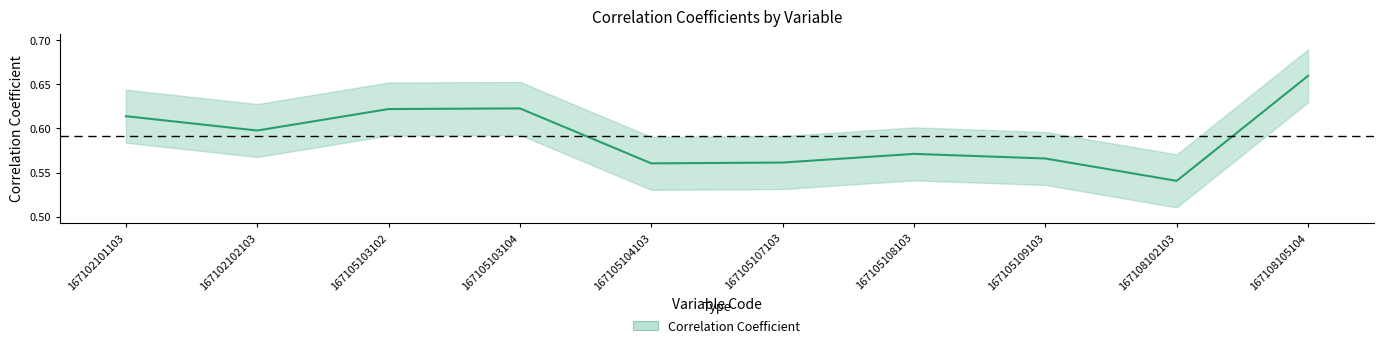

Between 167108102103 and 167102102103, which is larger?

167102102103